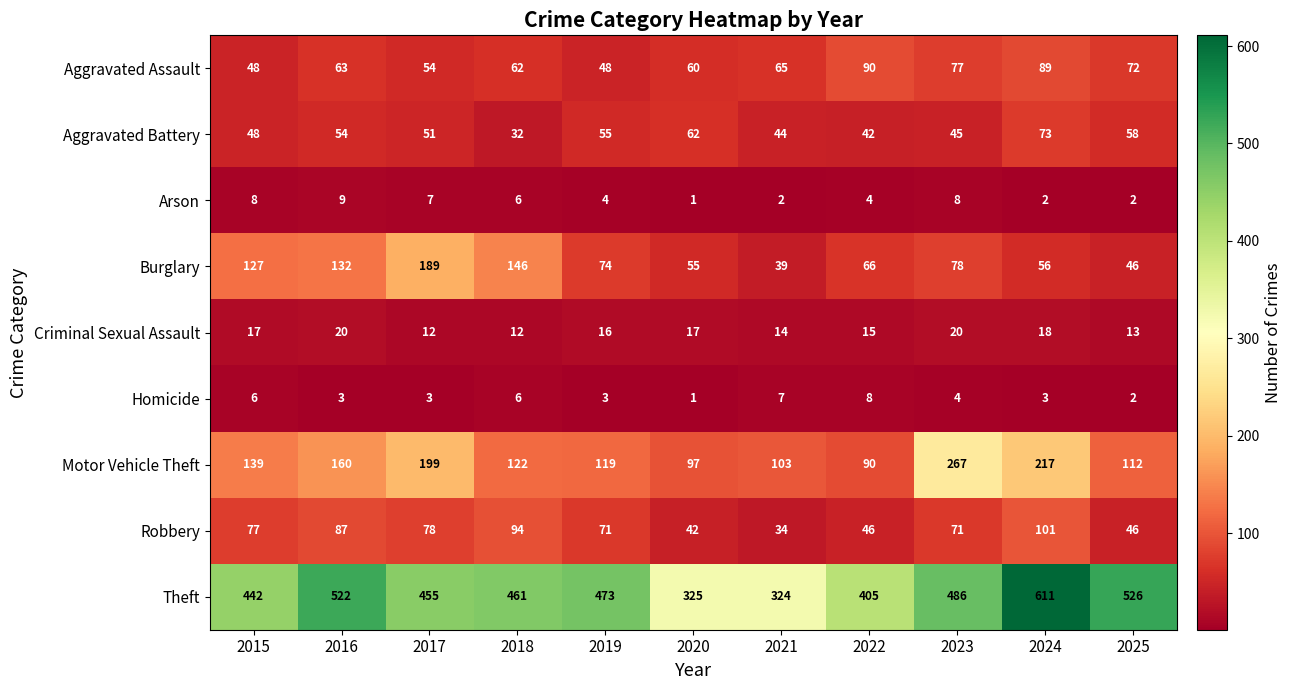

Which series has the largest range (max minus min)?

Theft